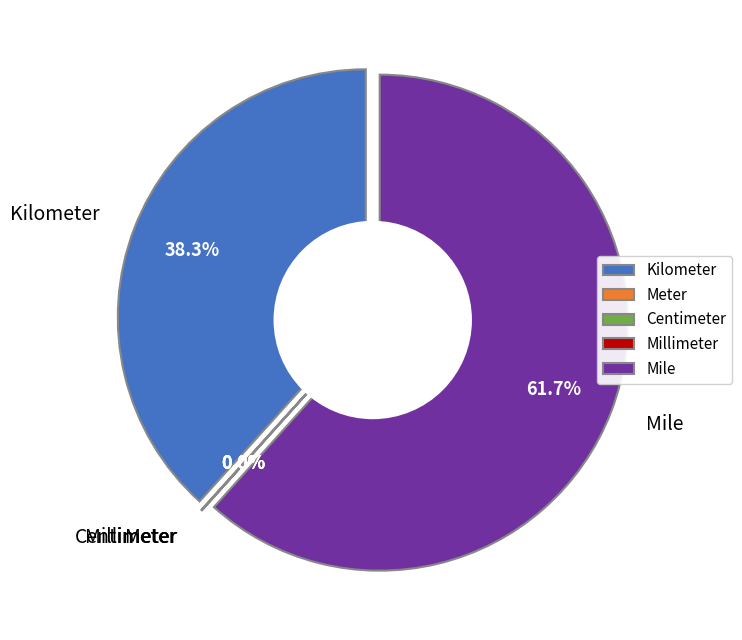

How much of the chart is everything except Millimeter?

100.0%